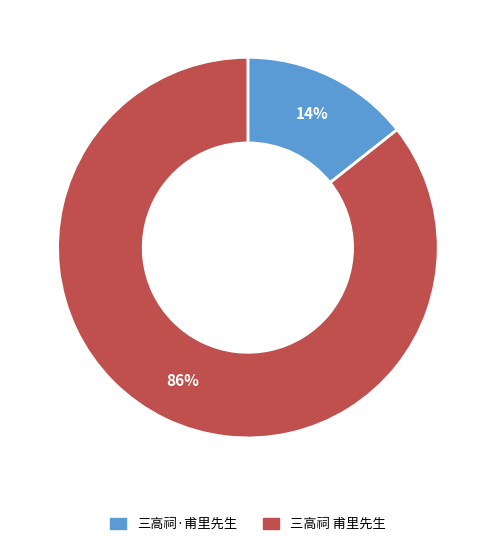

Which slice is the smallest?

三高祠·甫里先生